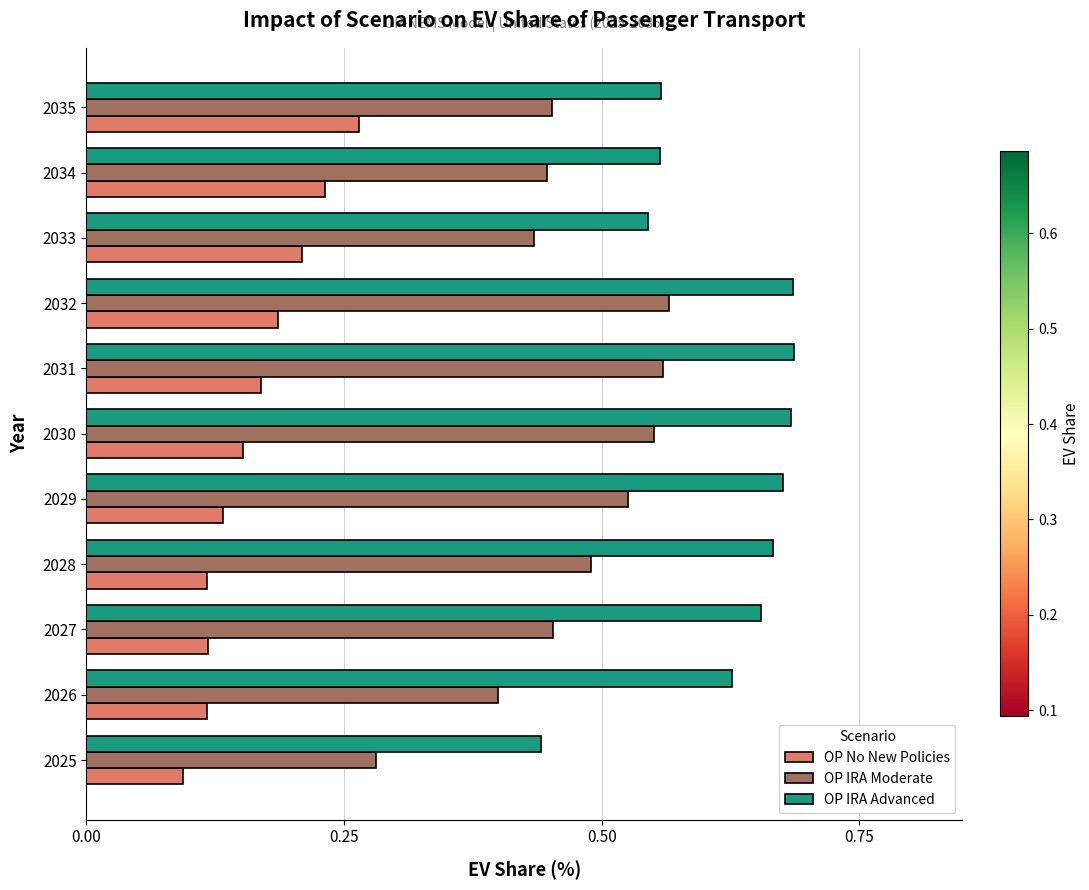

True or false: OP IRA Advanced has a value of 0.3 at 2031.

False